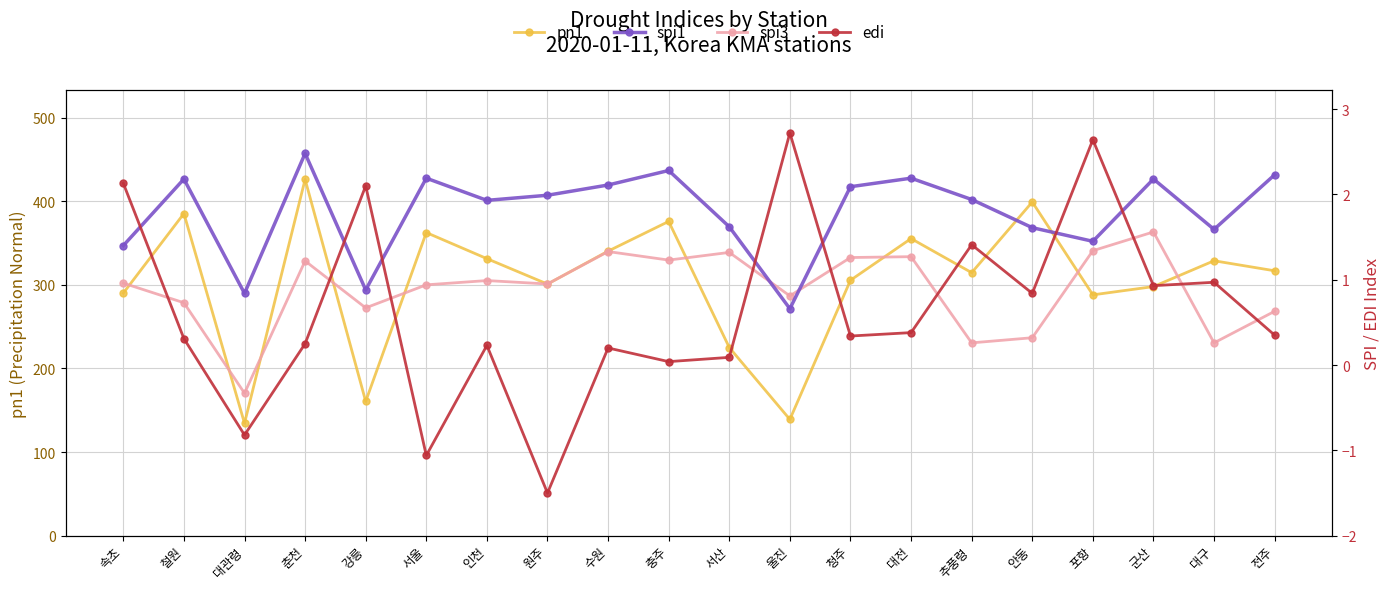

Between which two adjacent categories do edi and spi3 first intersect?

속초 and 철원